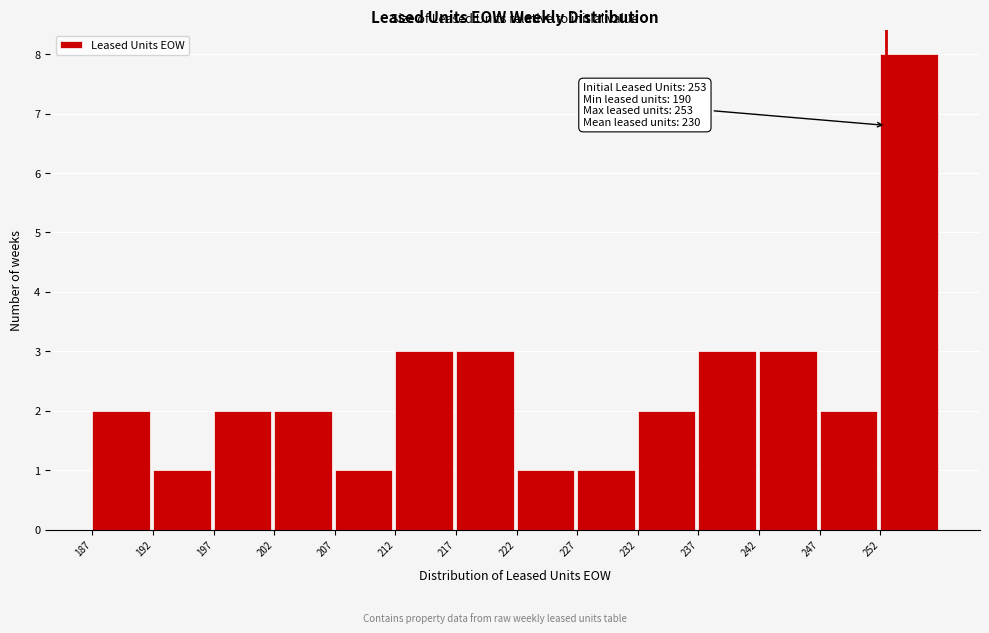

Which range on the x-axis has the tallest bar?

252.5 to 257.5